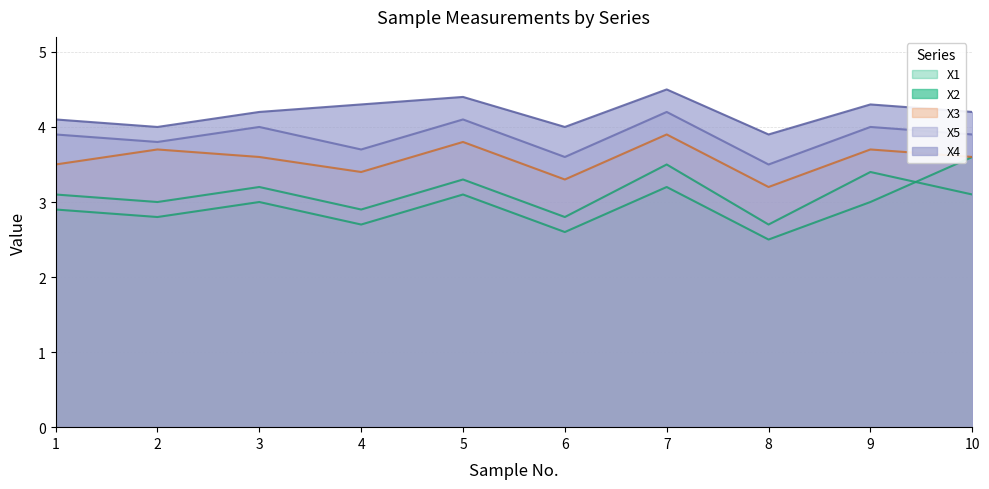

At which label is X4 closest to 4?

2